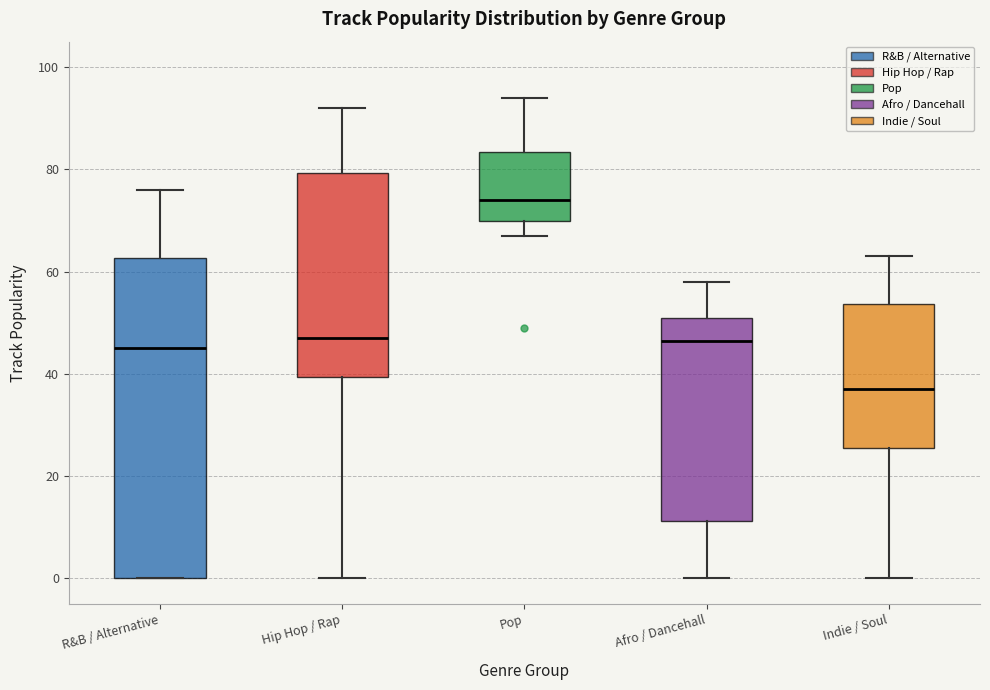

Reading left to right, read every box against the y-axis: the position of its median line, the range the box covers, and the ends of its whiskers. The values are not printed on the chart, so give them approximately, as read against the axis.

R&B / Alternative: median 46, box 0 to 62, whiskers 0 to 76
Hip Hop / Rap: median 48, box 40 to 80, whiskers 0 to 92
Pop: median 74, box 70 to 84, whiskers 68 to 94
Afro / Dancehall: median 46, box 12 to 52, whiskers 0 to 58
Indie / Soul: median 38, box 26 to 54, whiskers 0 to 64